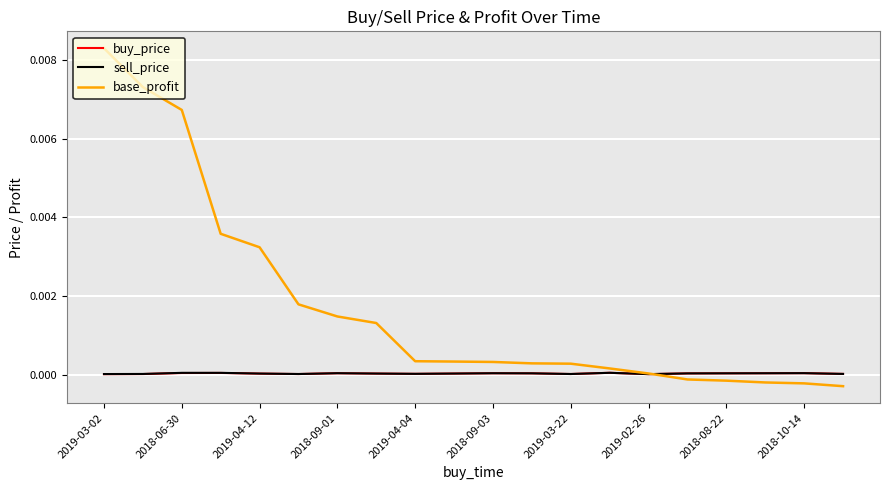

Which series has the largest total across all categories?

base_profit